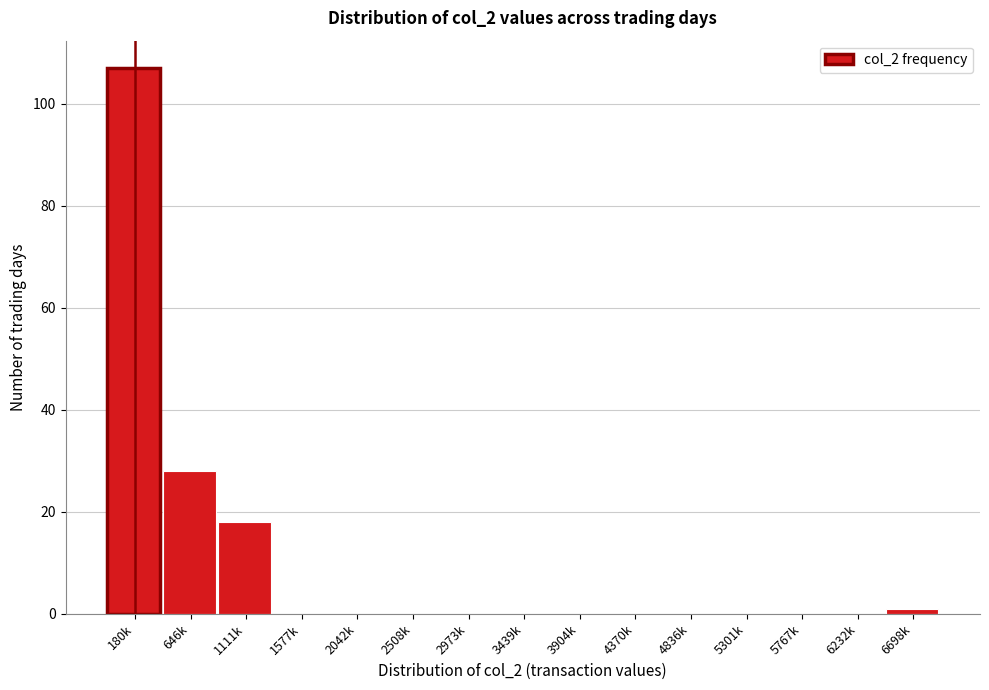

Reading left to right, what are all the values shown in this chart?

180k=107	646k=28	1111k=18	1577k=0	2042k=0	2508k=0	2973k=0	3439k=0	3904k=0	4370k=0	4836k=0	5301k=0	5767k=0	6232k=0	6698k=1